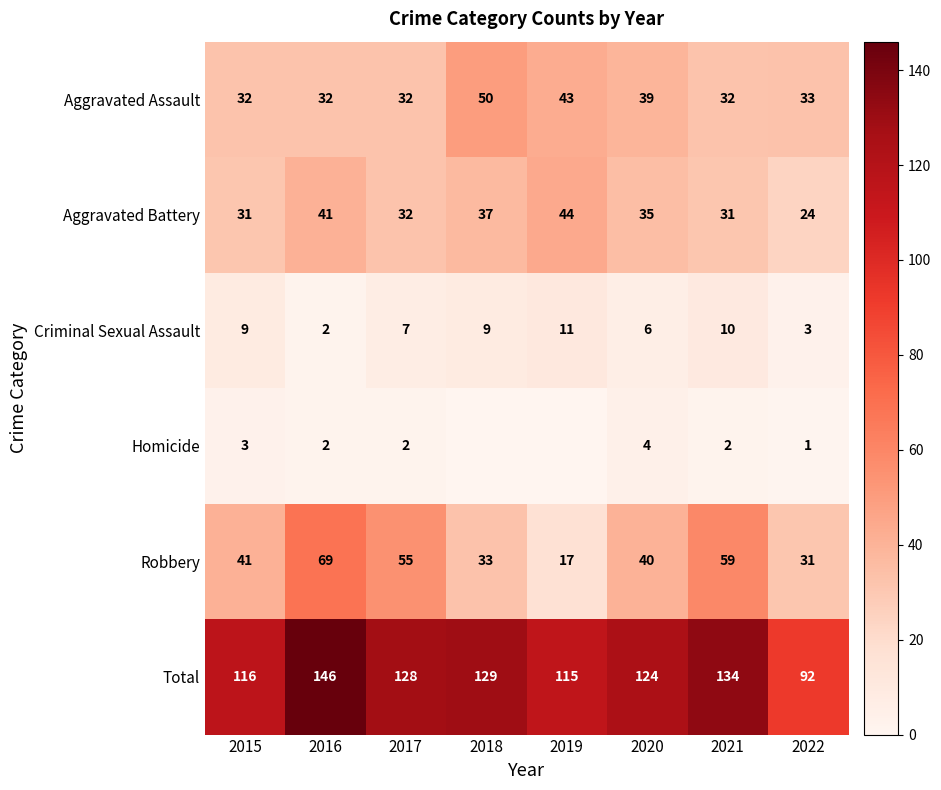

What is the spread (max minus min) of values at 2021?

132